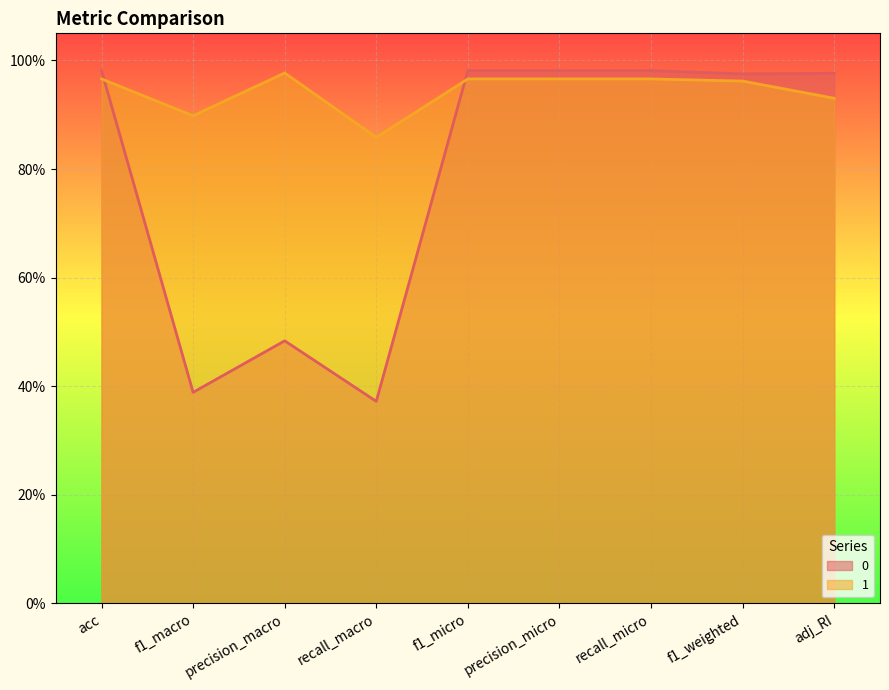

The 0 series shows 1.7 at adj_RI. True or false?

False